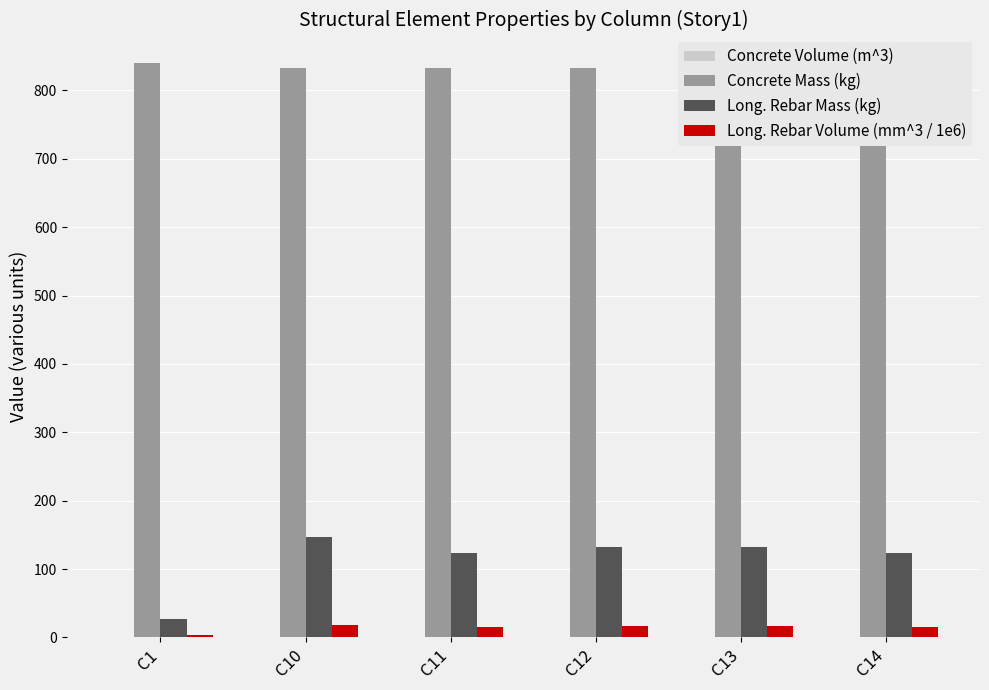

At how many categories does at least one series exceed 578?

6